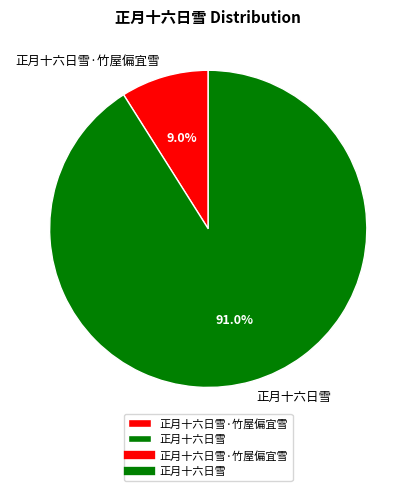

True or false: 正月十六日雪·竹屋偏宜雪 accounts for 3% of the total.

False